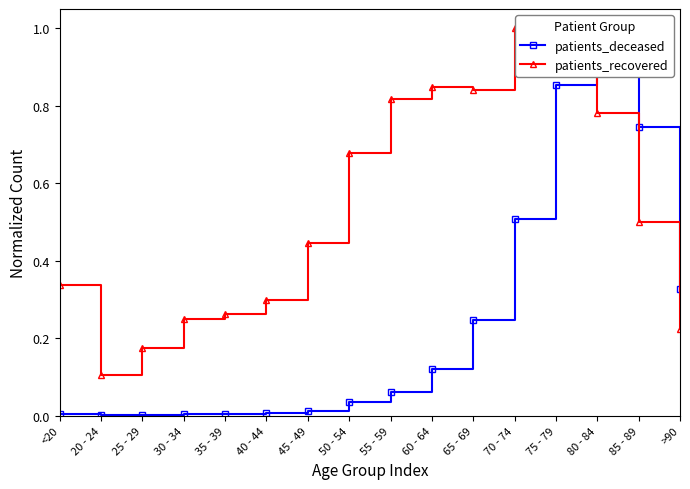

Reading left to right, extract all data points from this chart.

patients_deceased: <20=0.0	20 - 24=0.0	25 - 29=0.0	30 - 34=0.0	35 - 39=0.0	40 - 44=0.0	45 - 49=0.0	50 - 54=0.0	55 - 59=0.1	60 - 64=0.1	65 - 69=0.2	70 - 74=0.5	75 - 79=0.9	80 - 84=1.0	85 - 89=0.7	>90=0.3
patients_recovered: <20=0.3	20 - 24=0.1	25 - 29=0.2	30 - 34=0.2	35 - 39=0.3	40 - 44=0.3	45 - 49=0.4	50 - 54=0.7	55 - 59=0.8	60 - 64=0.8	65 - 69=0.8	70 - 74=1.0	75 - 79=1.0	80 - 84=0.8	85 - 89=0.5	>90=0.2